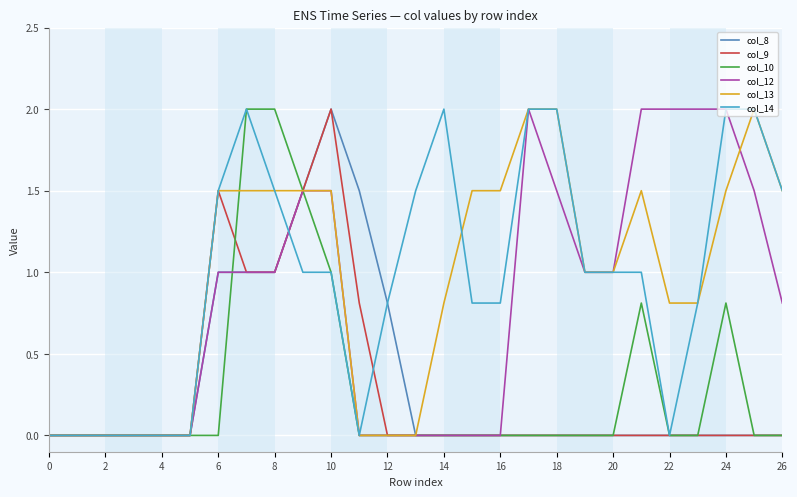

Is this an area chart (filled region under the line)?

No